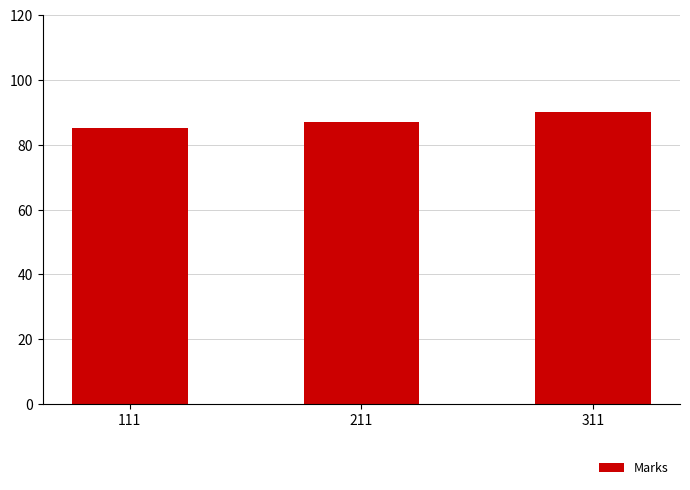

What is the value of the 3rd bar from the left?

90